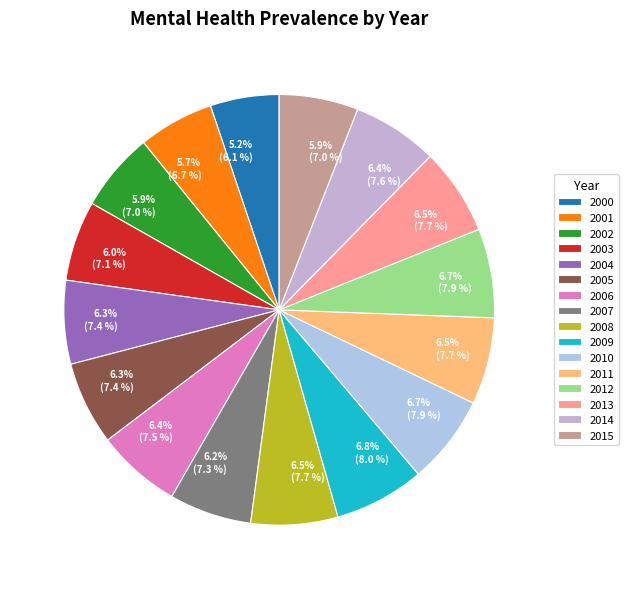

The 2002 slice represents 21% of the pie. True or false?

False